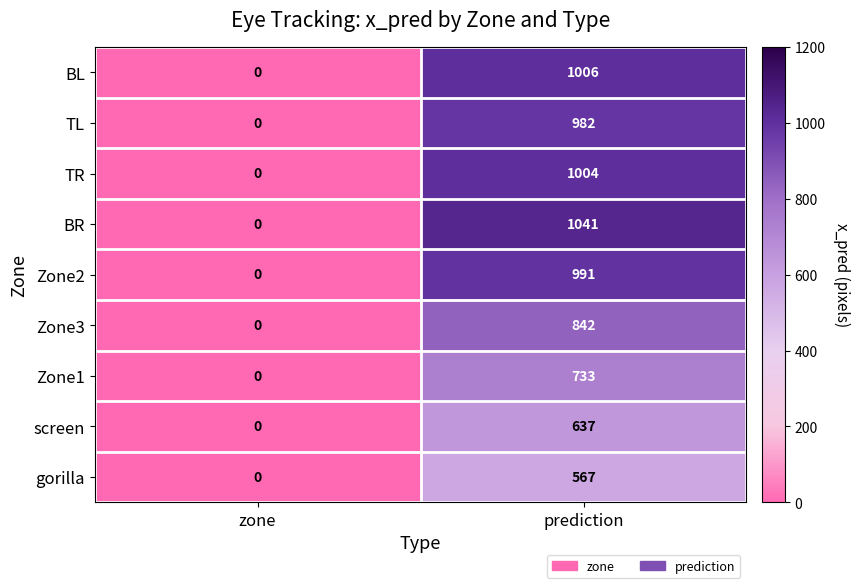

Which series has the largest range (max minus min)?

BR